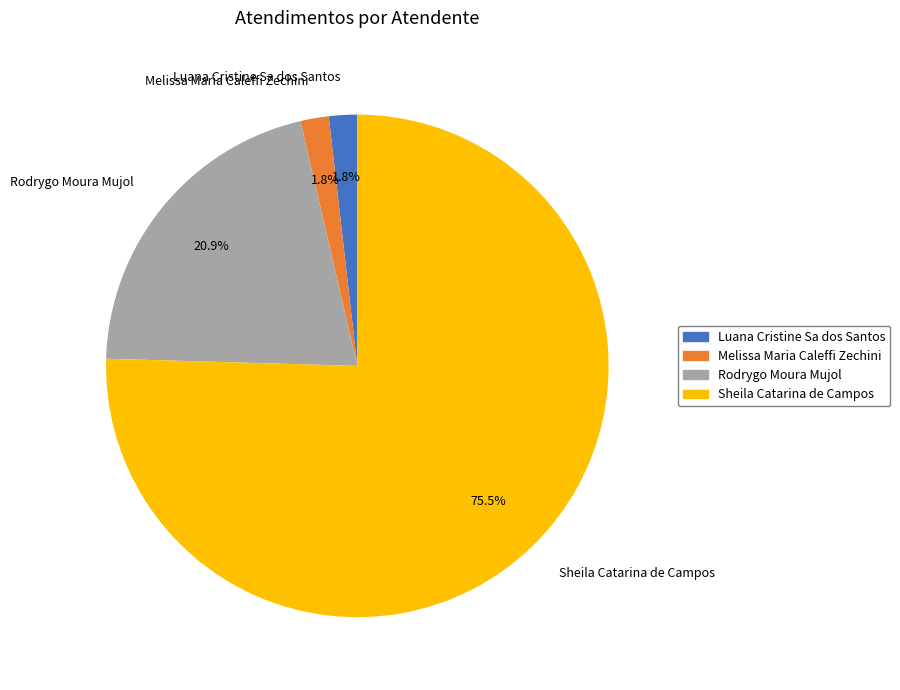

Between Luana Cristine Sa dos Santos and Sheila Catarina de Campos, which is larger?

Sheila Catarina de Campos